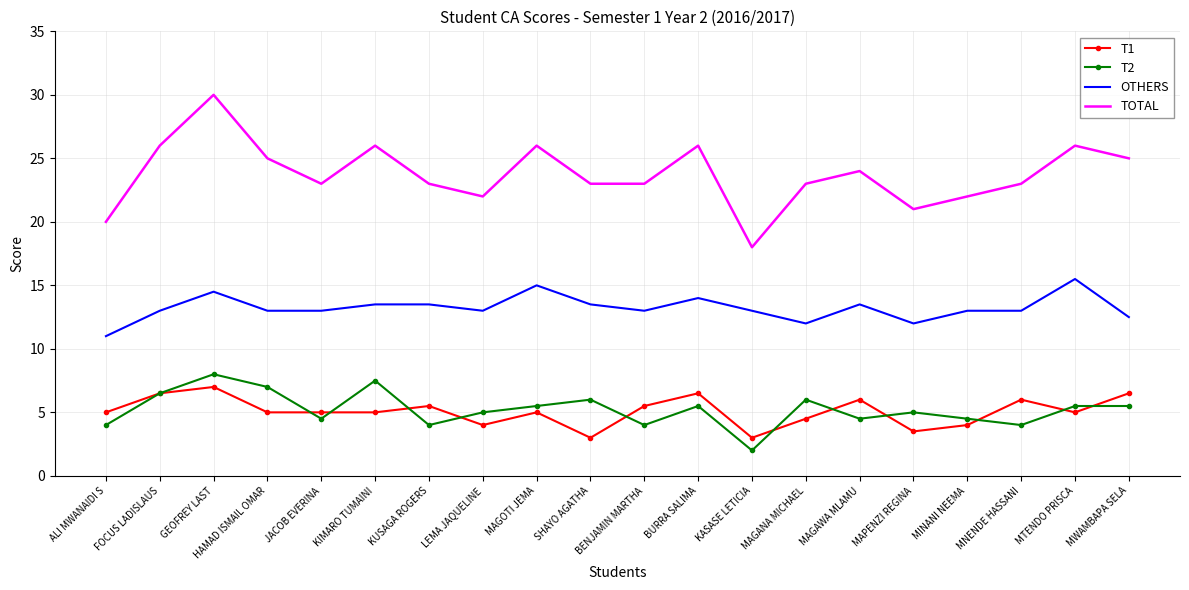

True or false: TOTAL and T2 intersect in this chart.

False